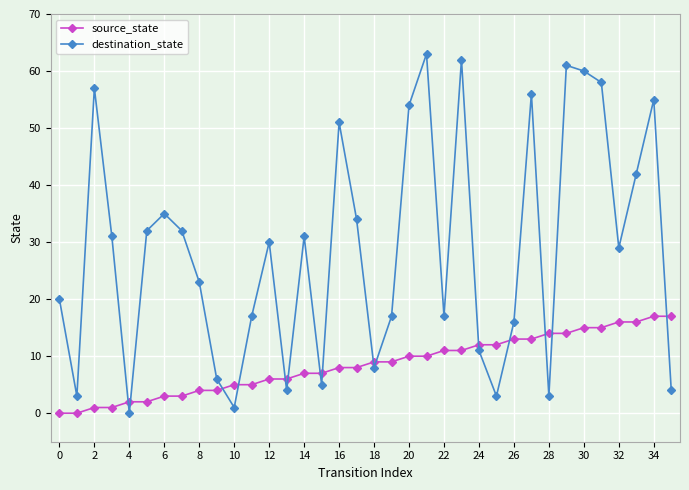

What is the highest value of the source_state series?

17